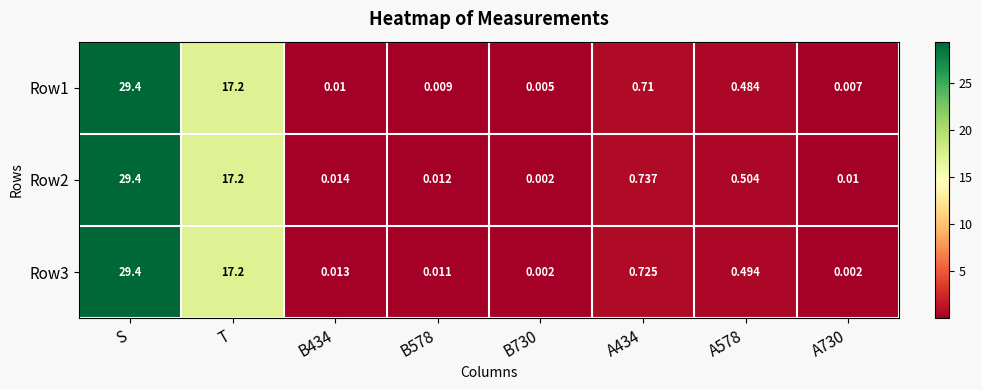

At which label is Row2 closest to 14?

T